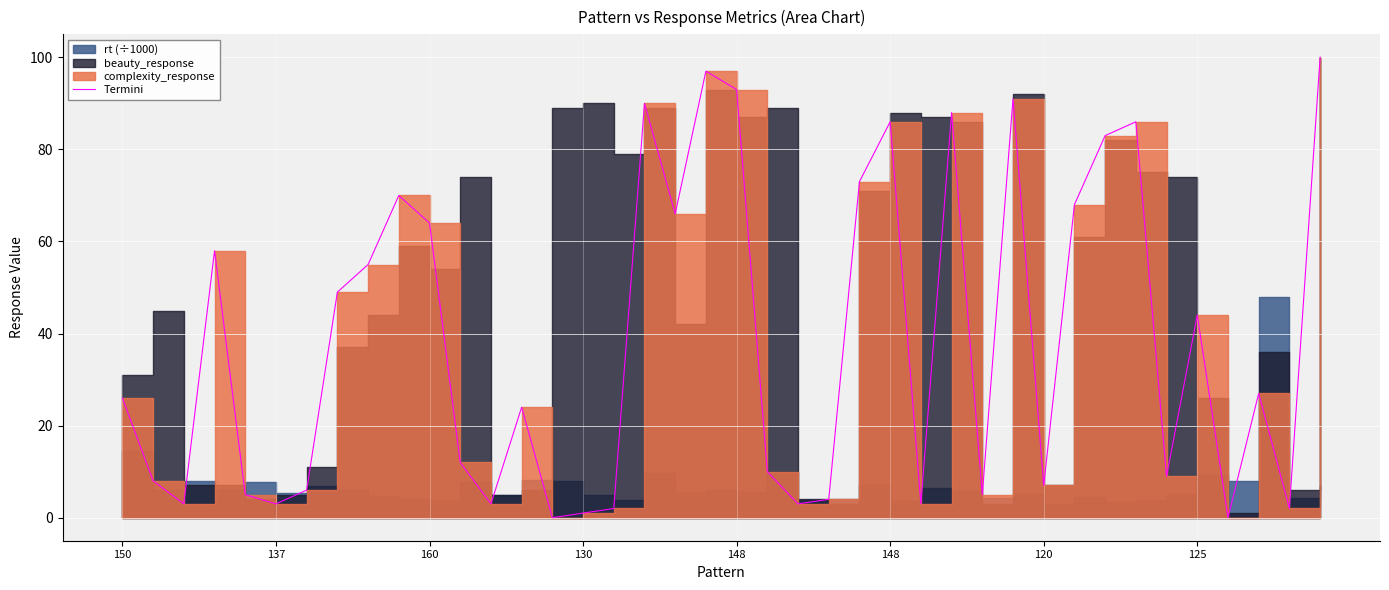

What is the label of the 10th point from the left?

9